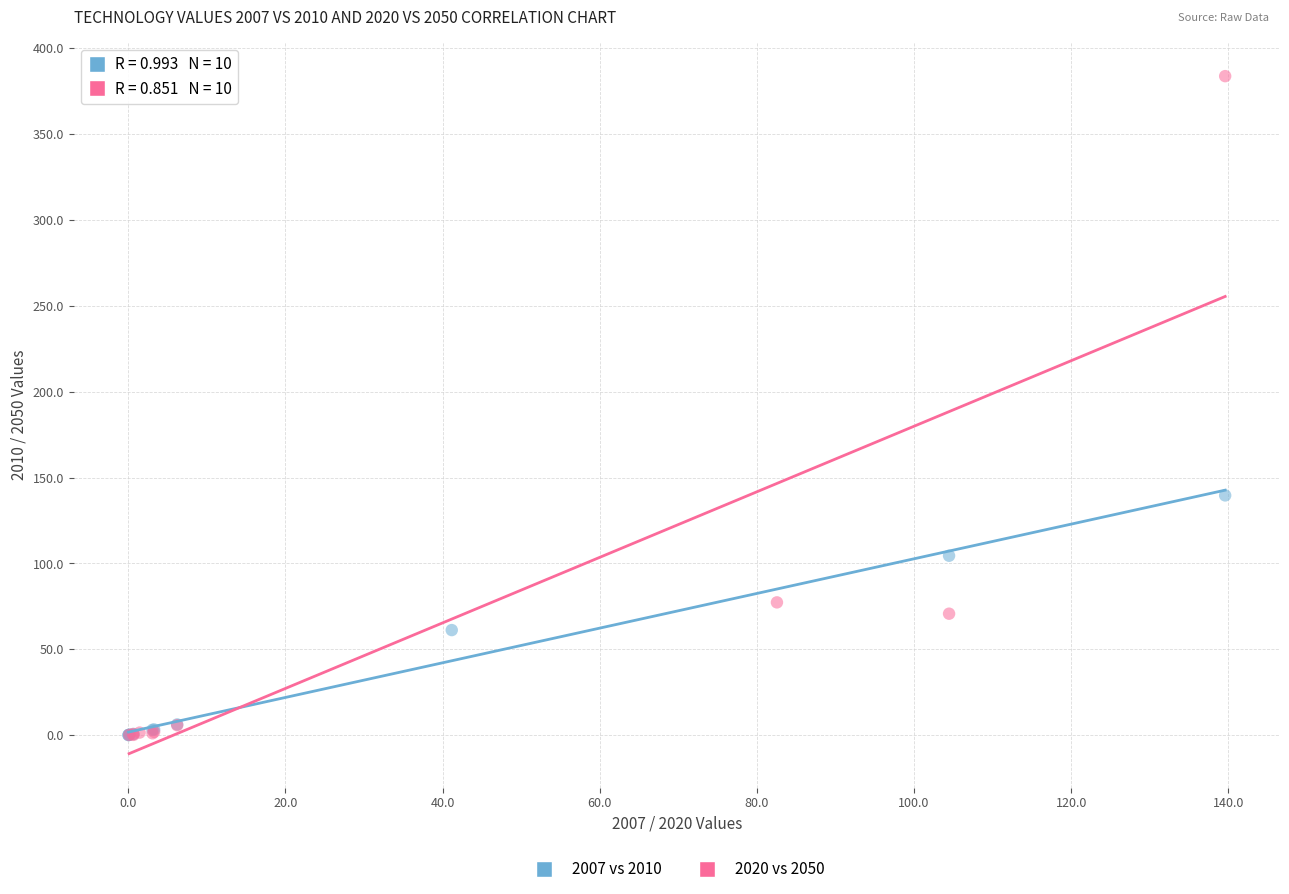

Which series has the largest Y range (max minus min)?

2020 vs 2050